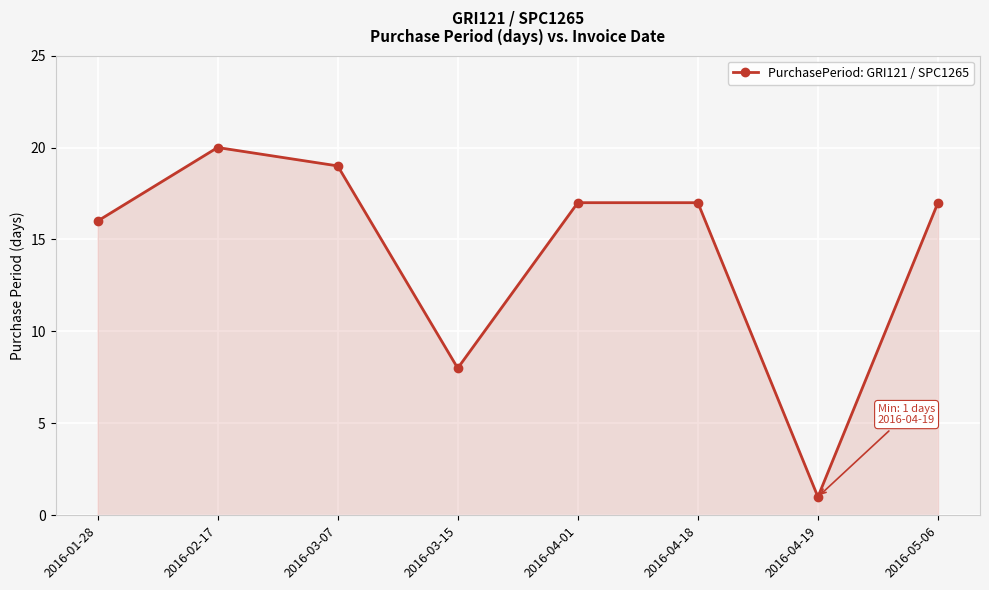

Which label corresponds to the smallest value in the chart?

2016-04-19